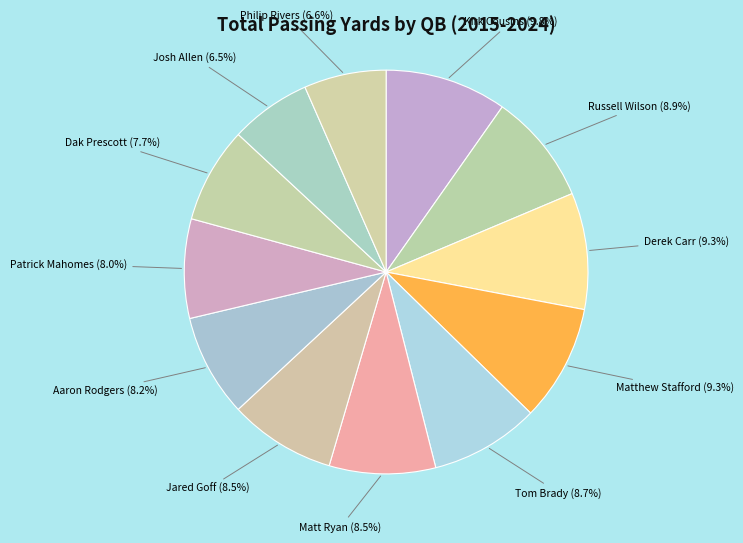

How many segments does this pie chart have?

12